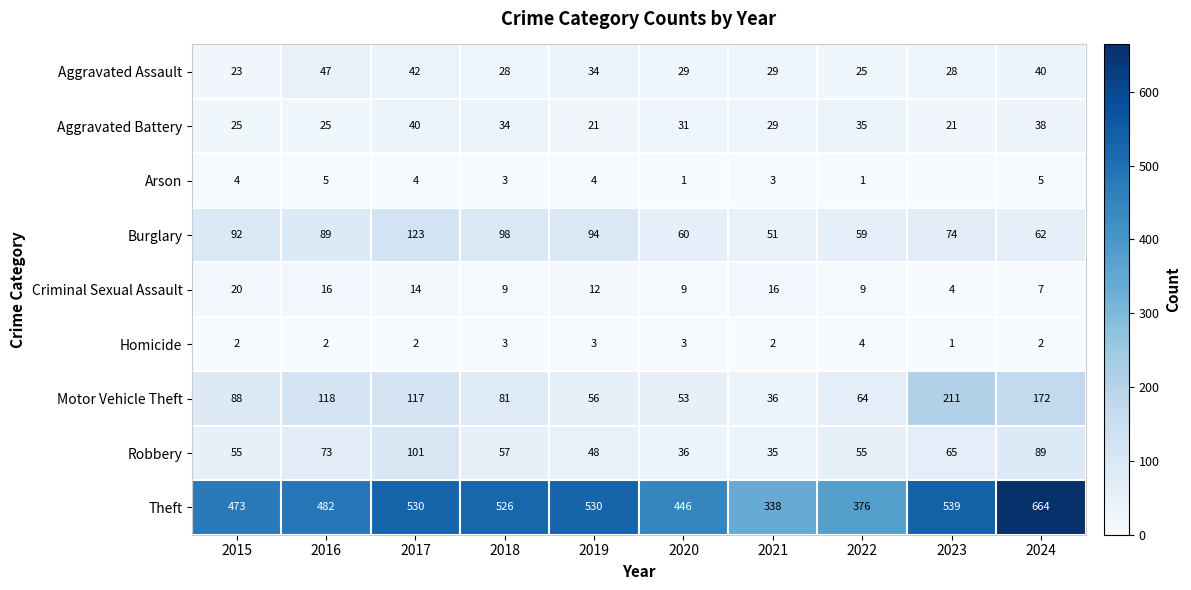

What is the lowest value of the Burglary series?

51